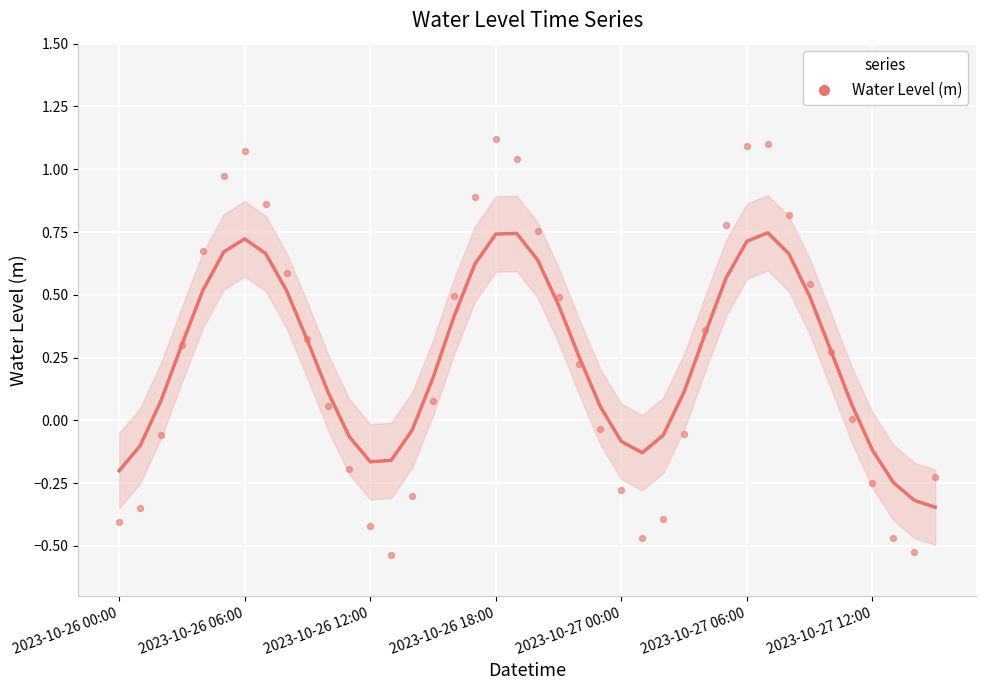

What is the range of Y values (max minus min)?

1.7